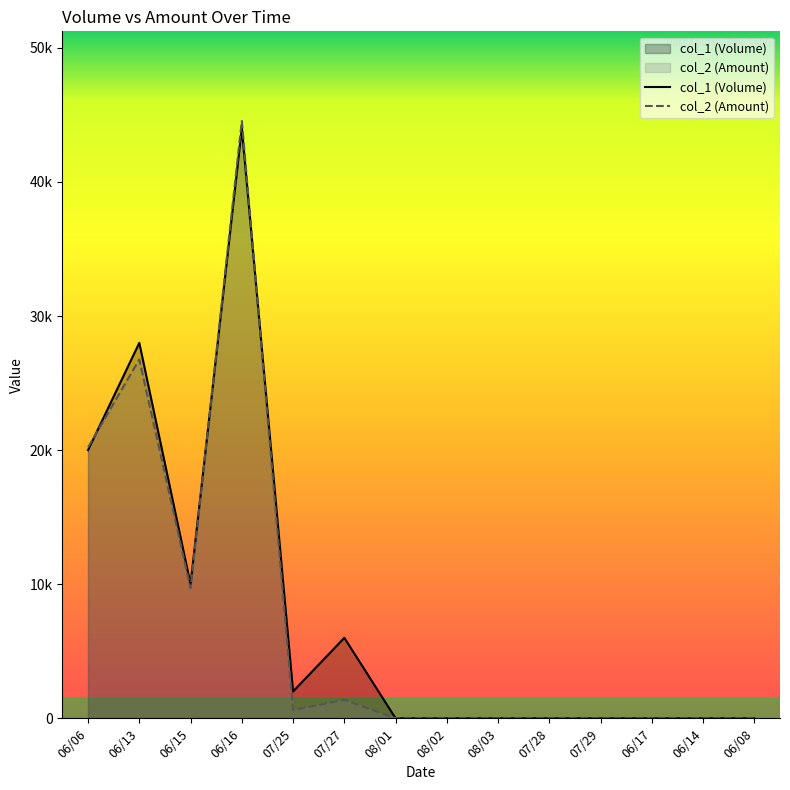

How many interior local valleys does the col_2 (Amount) series have?

2